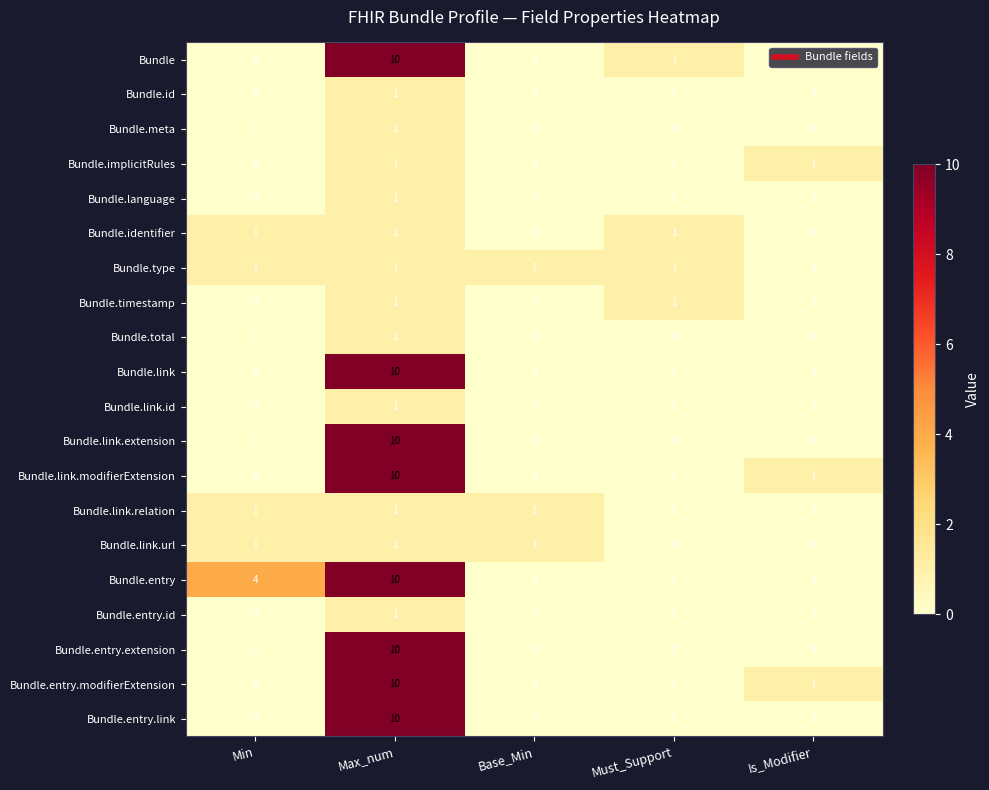

Which series changed the most between Min and Must_Support?

Bundle.entry